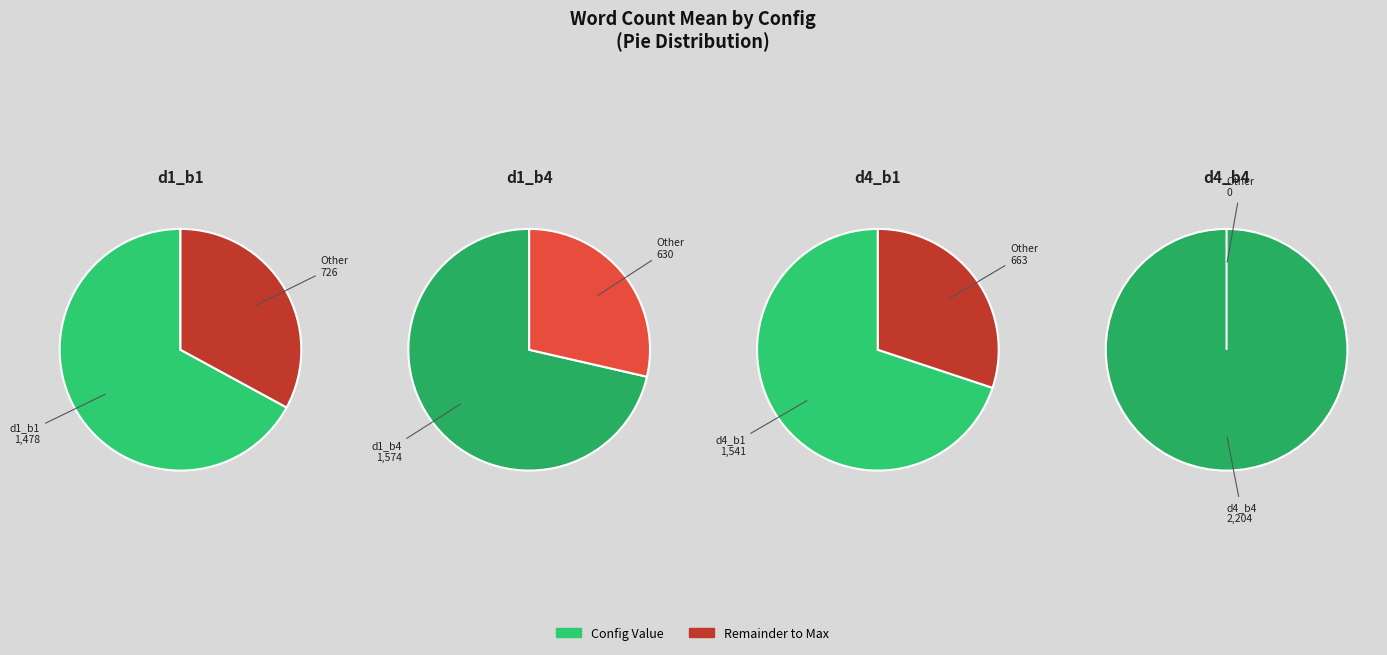

Which slice is the largest?

d4_b4